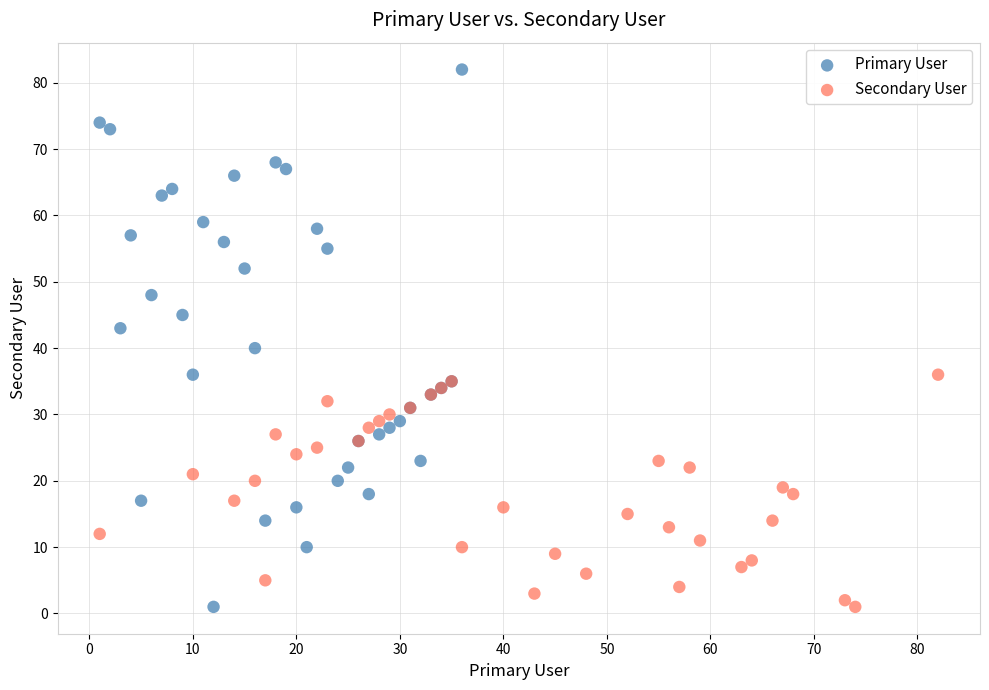

Which series contains the highest Y value?

Primary User